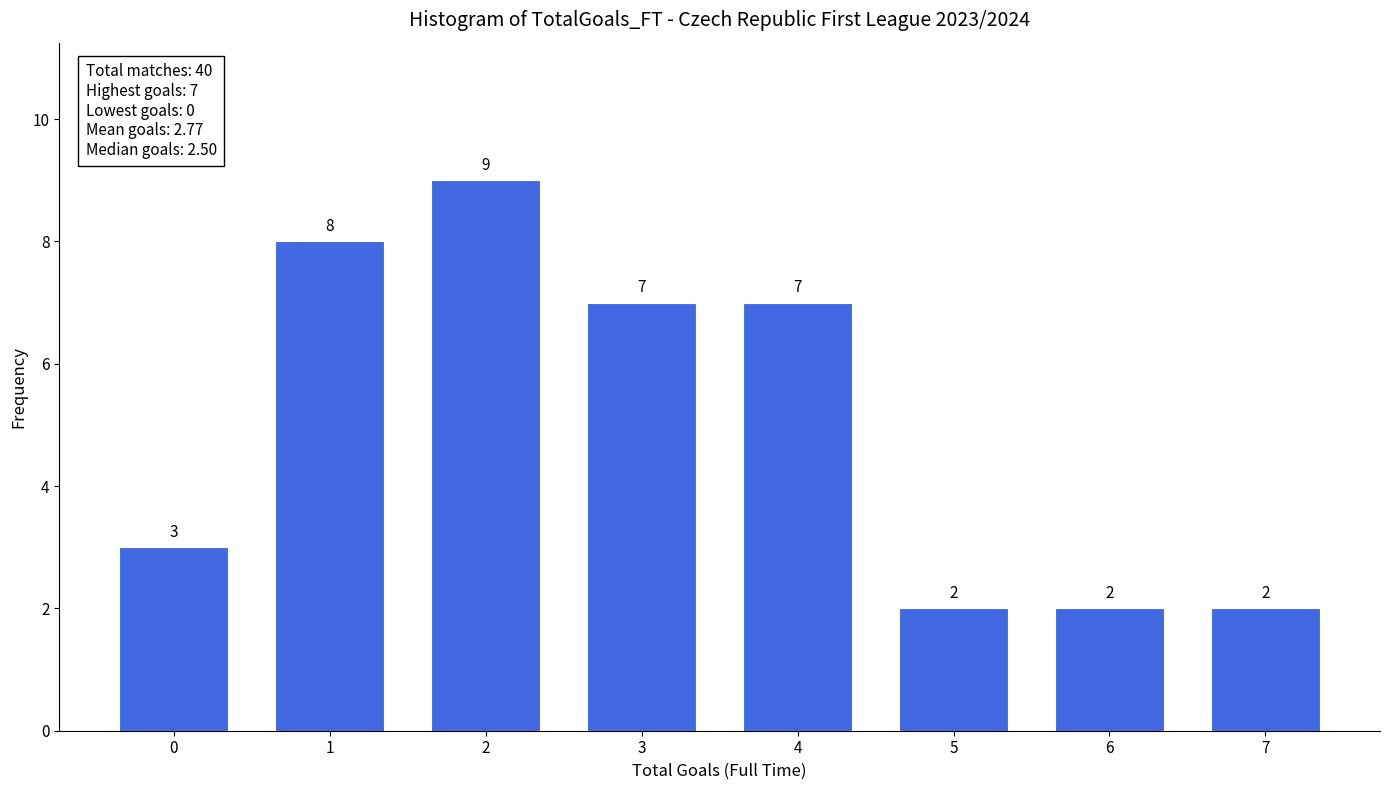

Reading left to right, list all the values displayed in this chart.

3	8	9	7	7	2	2	2